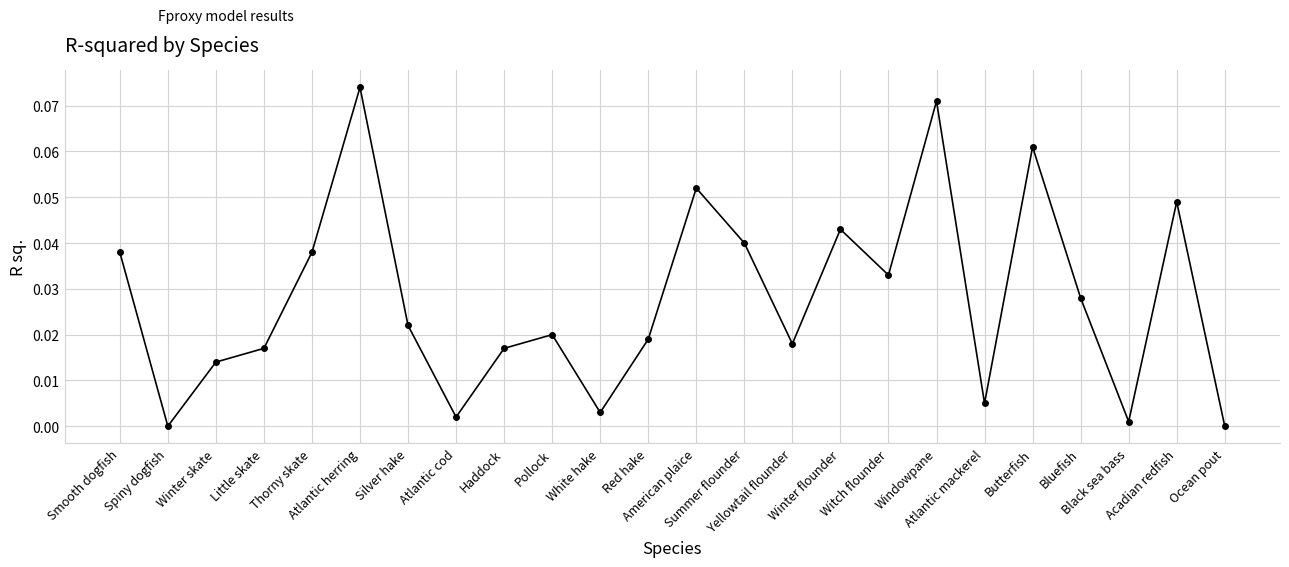

How many interior local valleys (lower than both neighbors) does the data have?

7